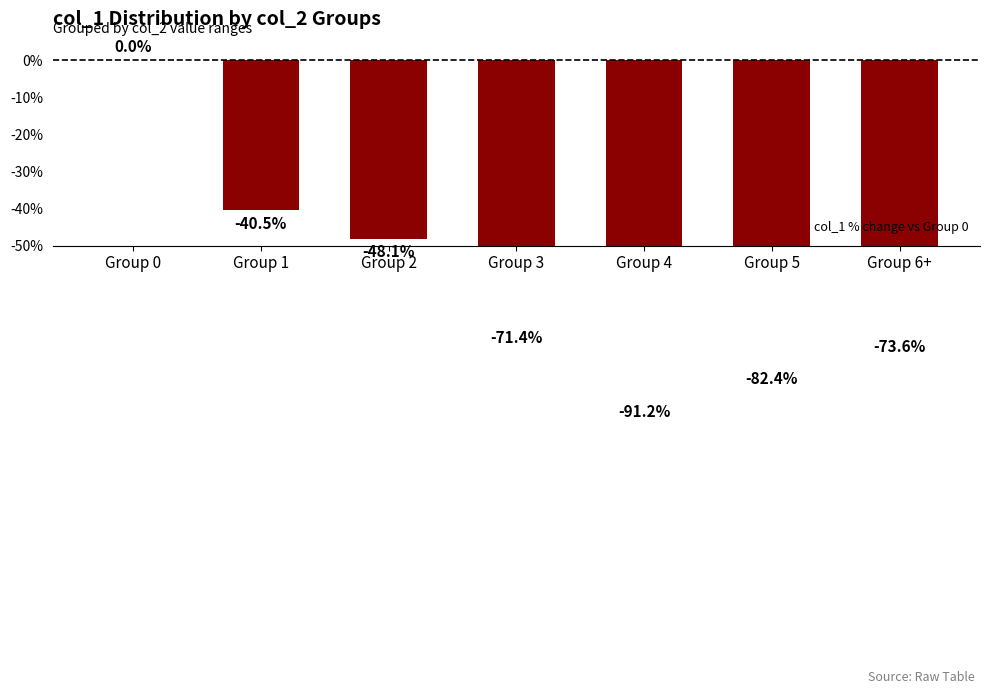

List the labels in order of value, largest first.

Group 0, Group 1, Group 2, Group 3, Group 6+, Group 5, Group 4